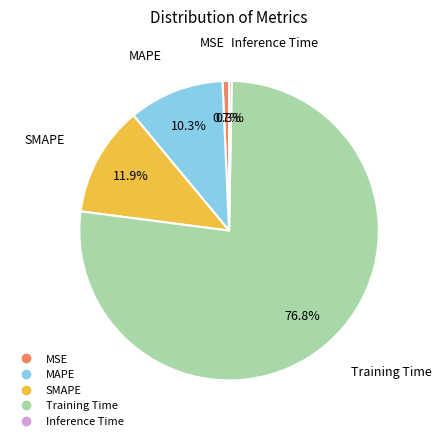

Is it true that SMAPE is 24% of the pie?

False